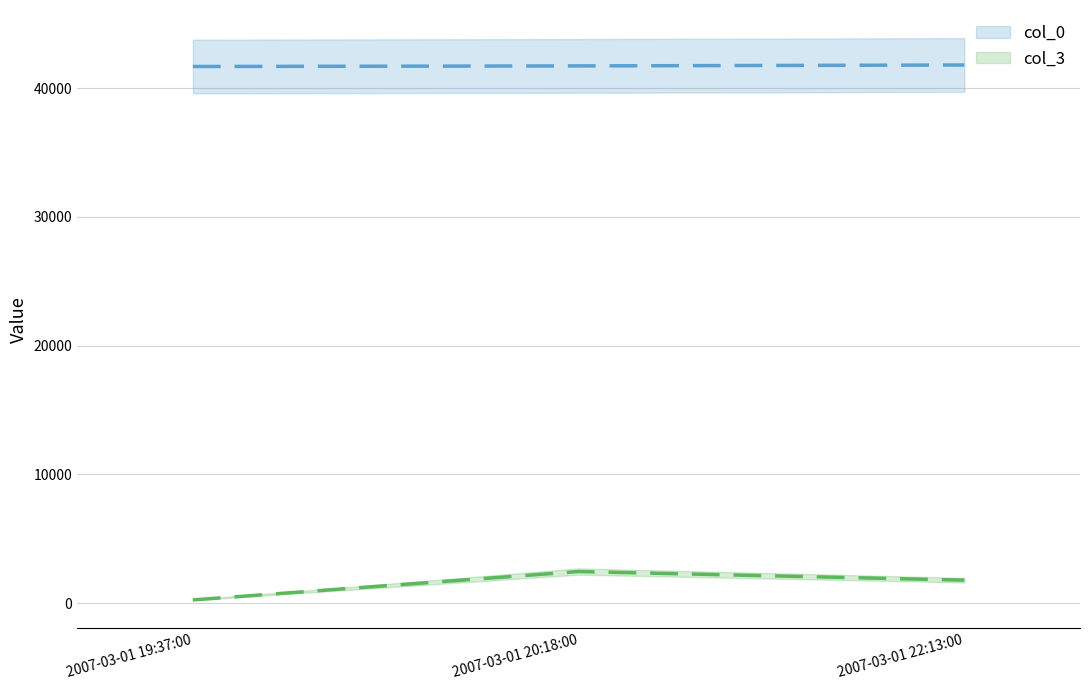

Rank the series by their maximum value, from lowest to highest.

col_3, col_0